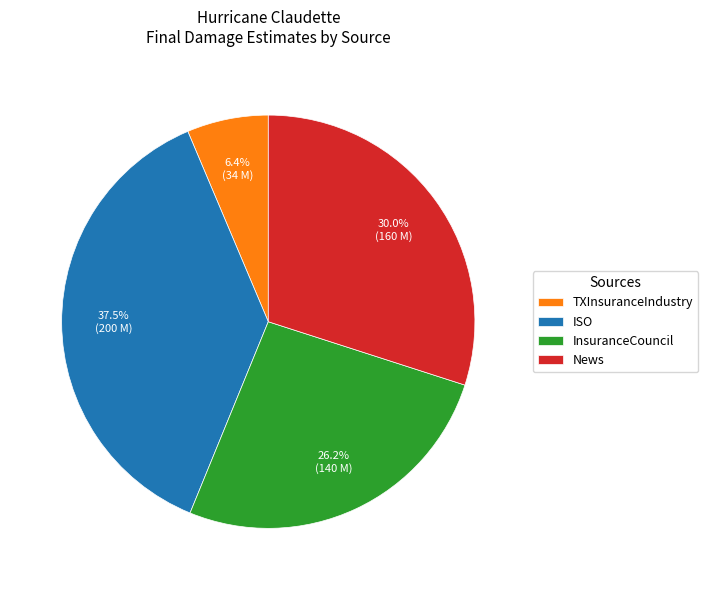

Does any single category account for the majority?

No